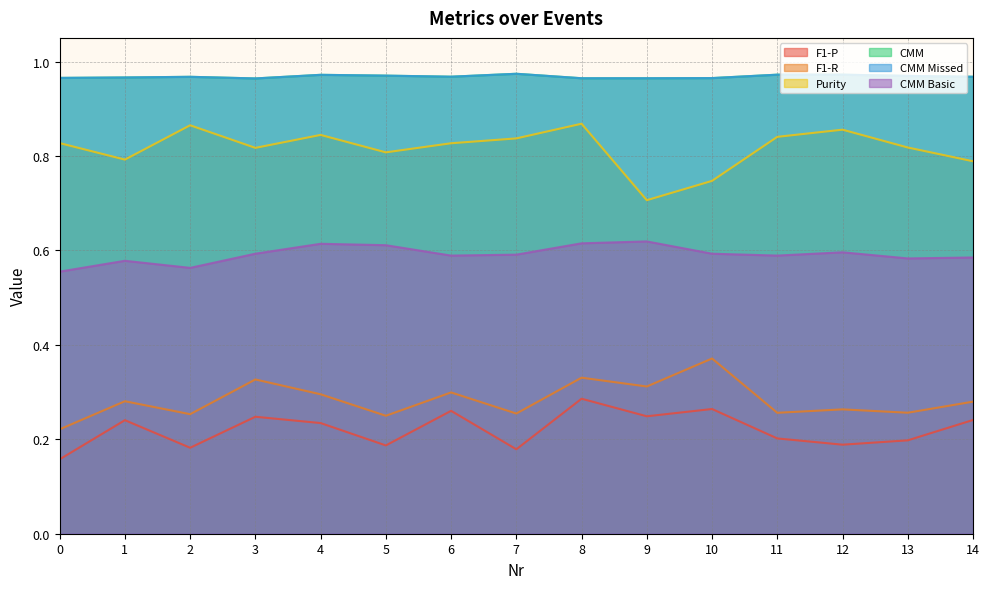

At which category does CMM Missed reach its first local valley?

3